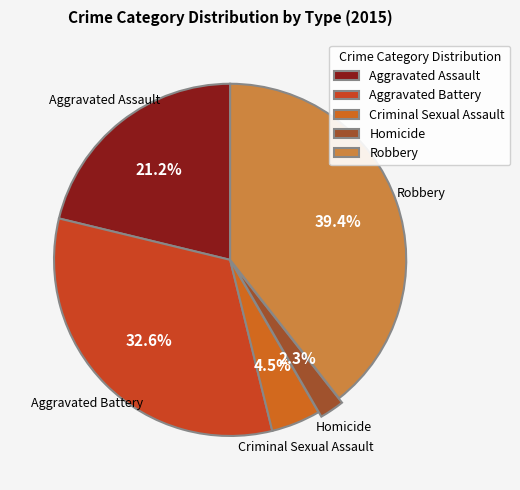

The Robbery slice represents 48% of the pie. True or false?

False